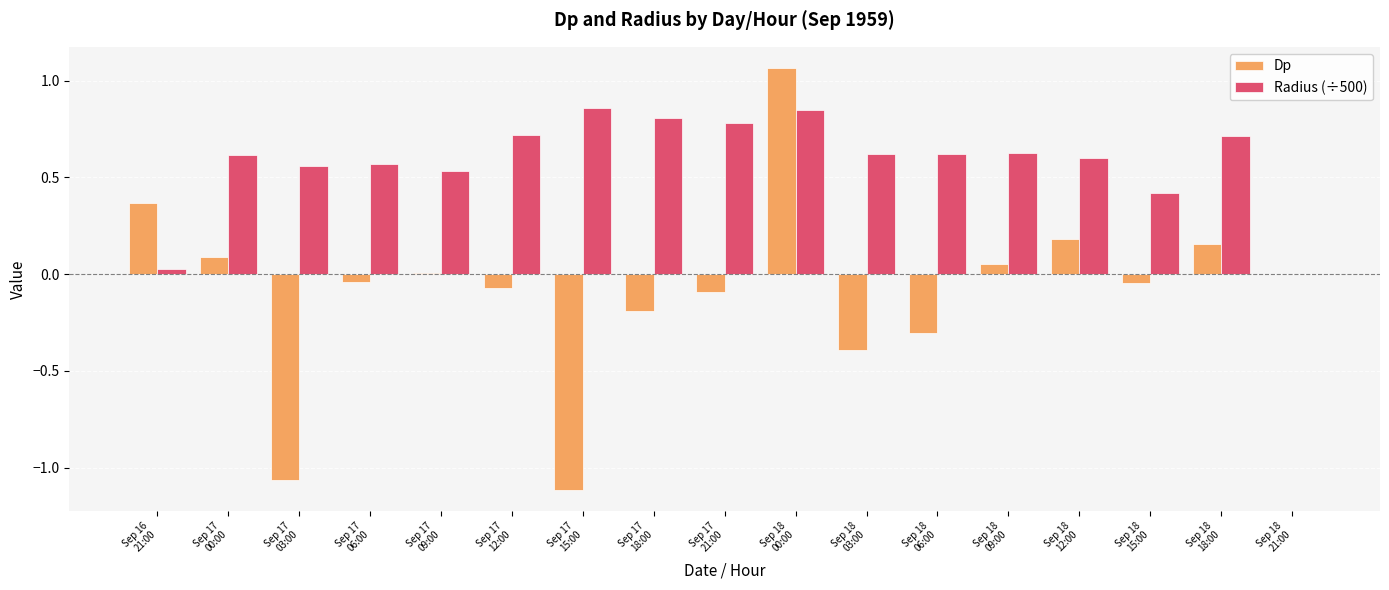

Which series has the largest total across all categories?

Radius (÷500)